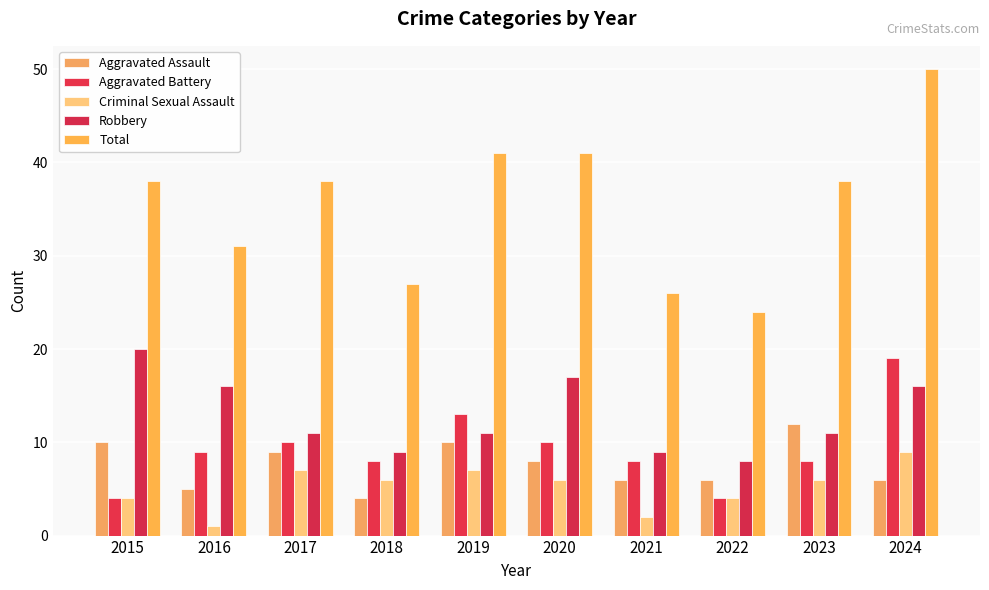

Rank the categories by Criminal Sexual Assault value from lowest to highest.

2016, 2021, 2015, 2022, 2018, 2020, 2023, 2017, 2019, 2024